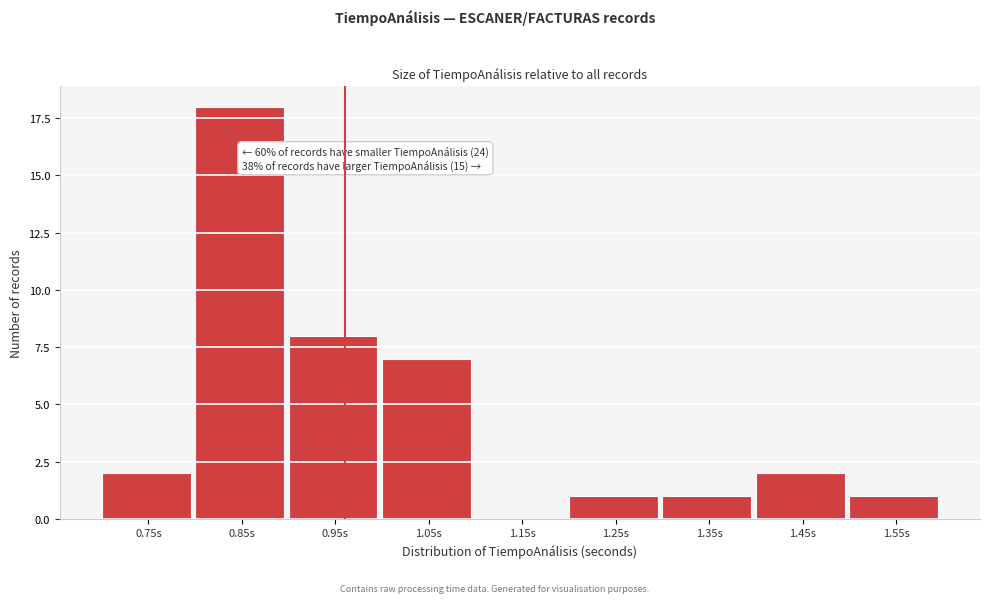

Reading right to left, extract all data points from this chart.

1.55s=1	1.45s=2	1.35s=1	1.25s=1	1.15s=0	1.05s=7	0.95s=8	0.85s=18	0.75s=2